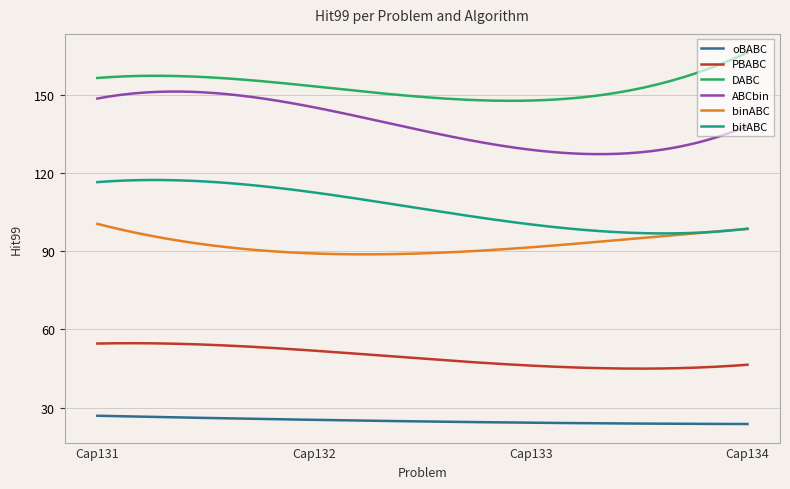

True or false: DABC and PBABC cross at least once.

False